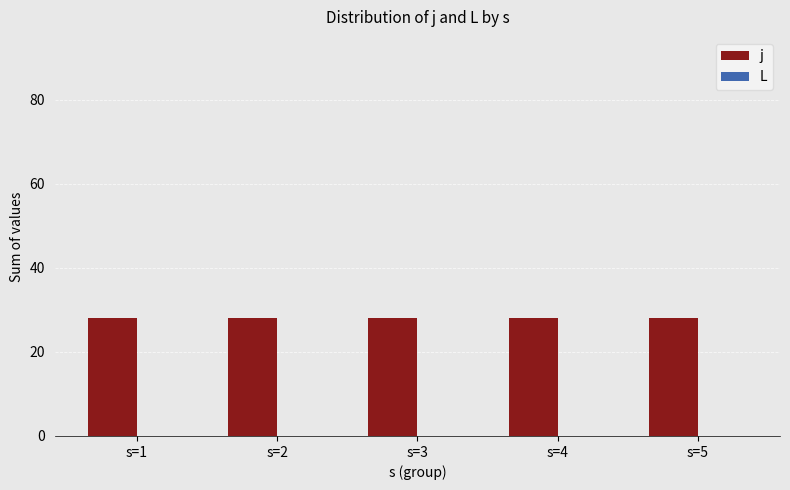

At how many categories does at least one series exceed 25?

5